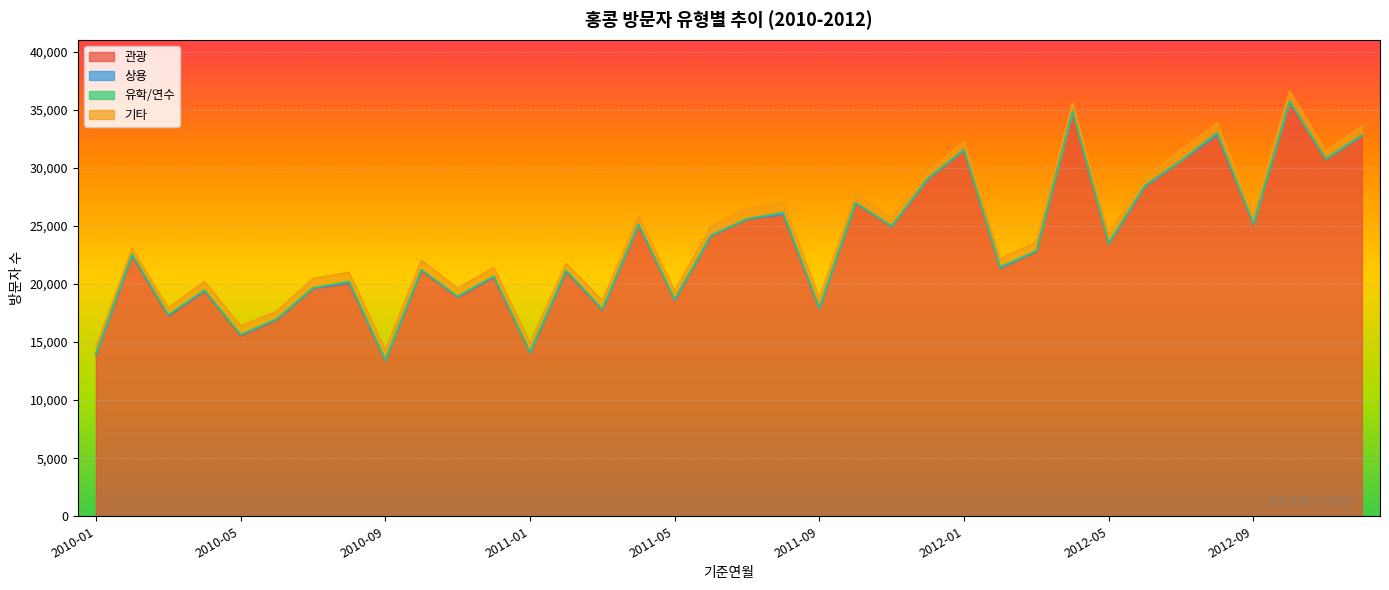

Rank the series by their maximum value, from highest to lowest.

관광, 기타, 유학/연수, 상용